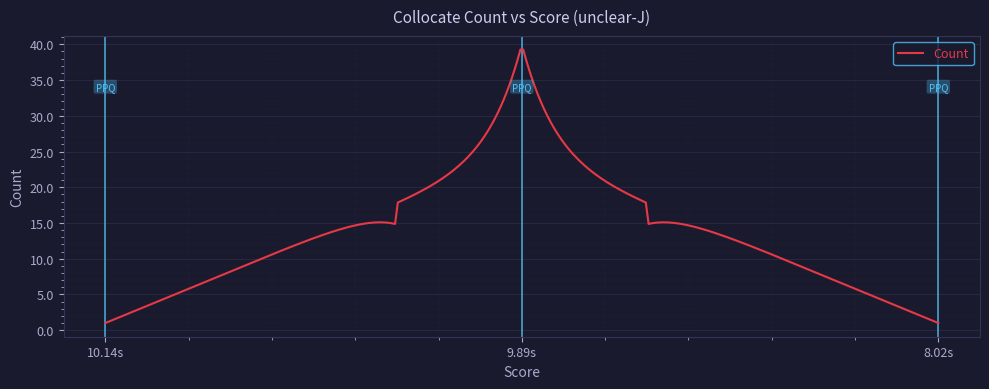

What is the difference between the maximum and minimum values?

38.3